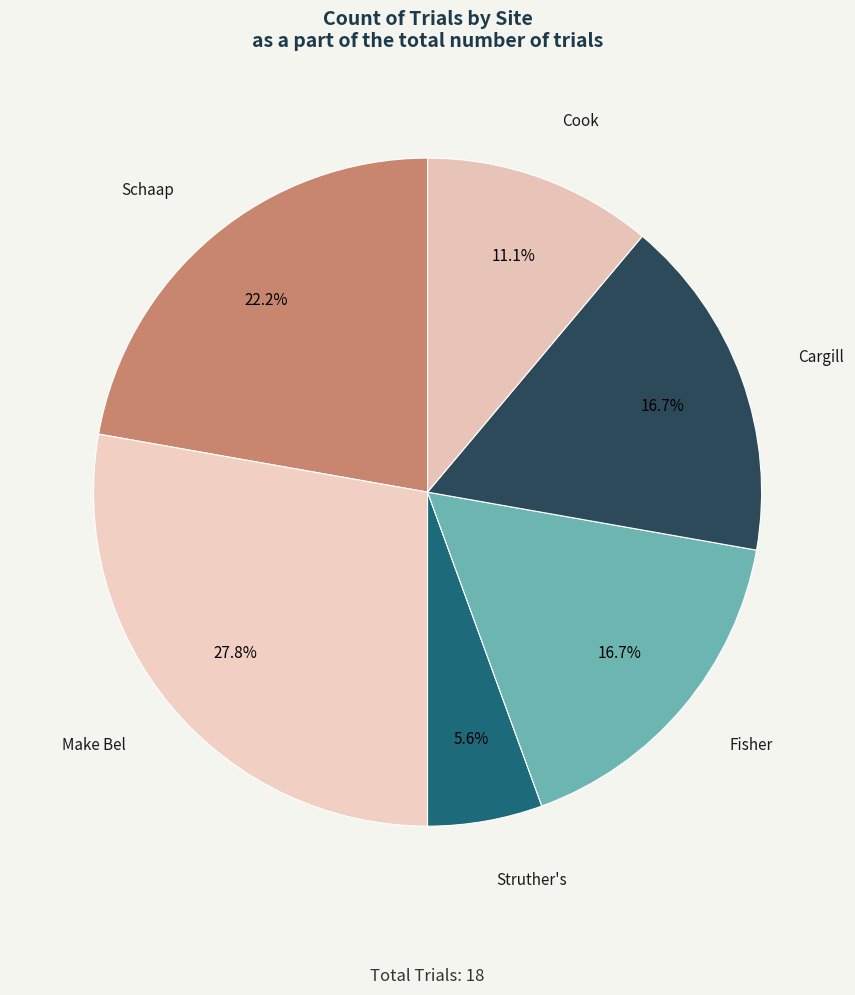

Is there a majority slice in this chart?

No